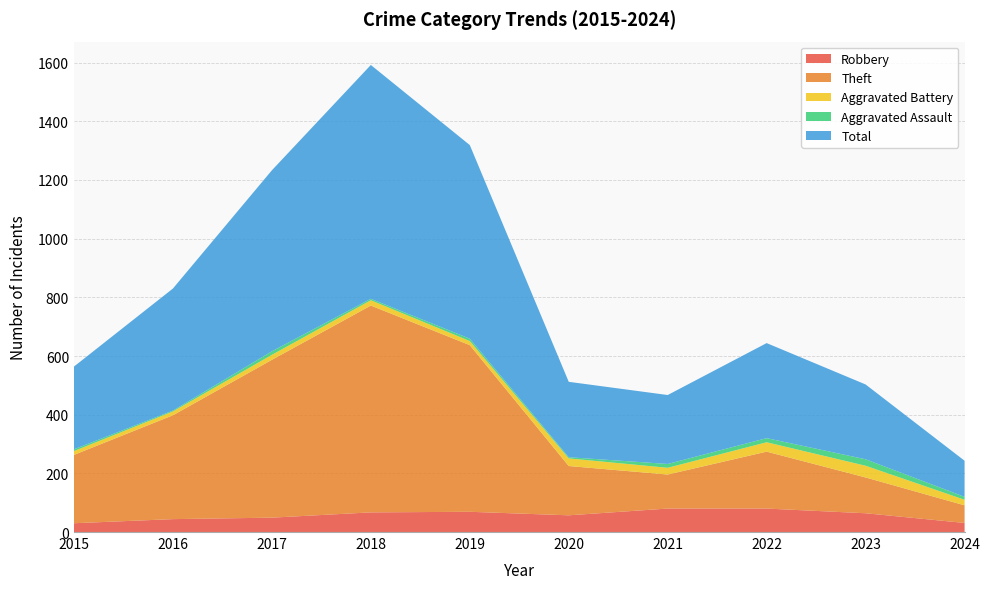

Reading right to left, transcribe all the data shown in this chart.

Robbery: 31	64	80	80	57	69	67	49	44	30
Theft: 60	122	194	116	168	568	705	538	354	233
Aggravated Battery: 19	40	32	23	26	14	18	17	13	13
Aggravated Assault: 10	22	14	13	4	8	5	12	3	6
Total: 123	255	324	235	257	660	797	617	416	282